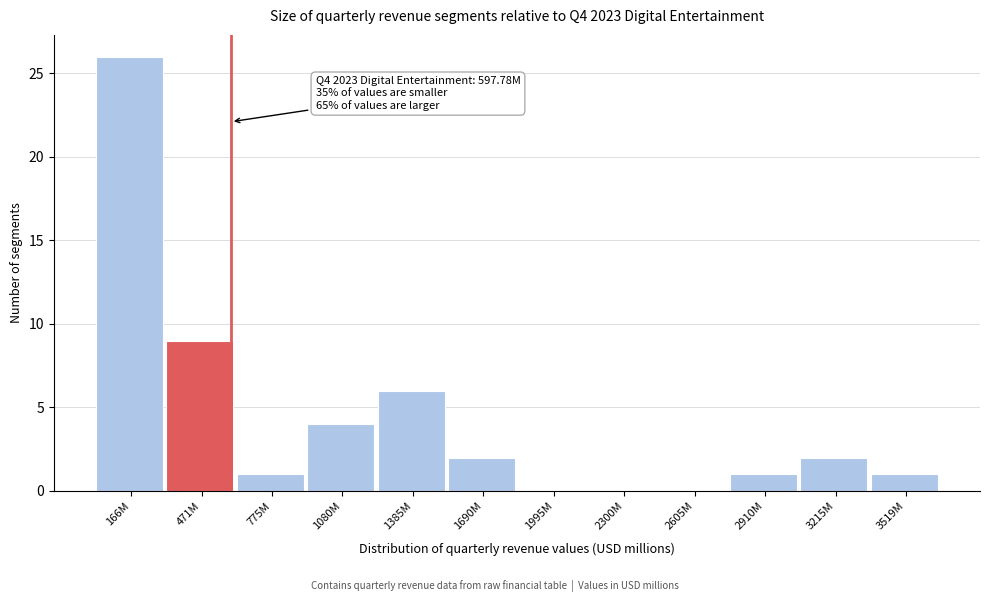

Reading left to right, what are all the values shown in this chart?

166M=26	471M=9	775M=1	1080M=4	1385M=6	1690M=2	1995M=0	2300M=0	2605M=0	2910M=1	3215M=2	3519M=1